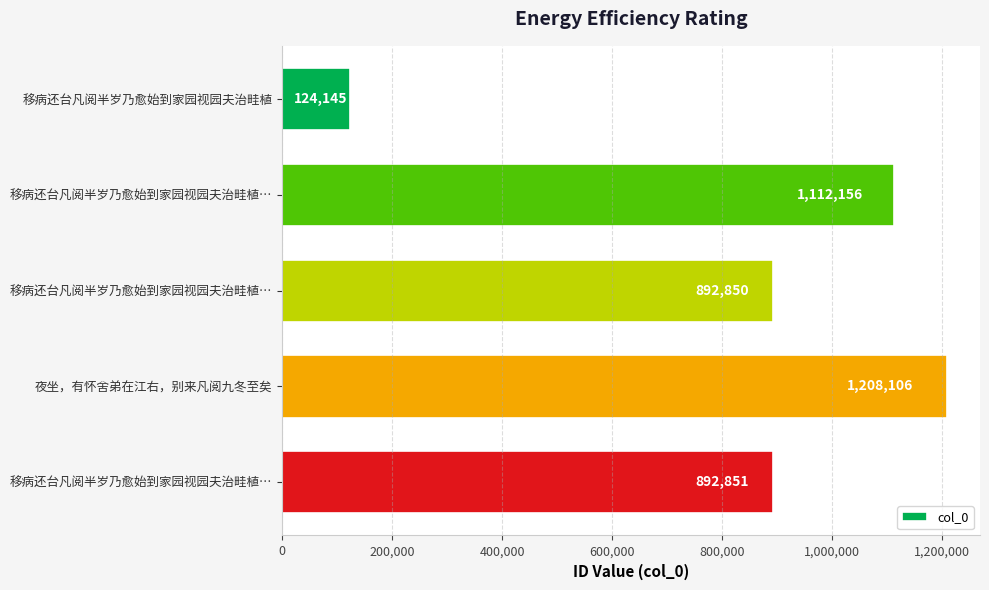

Does the chart contain stacked bars?

No